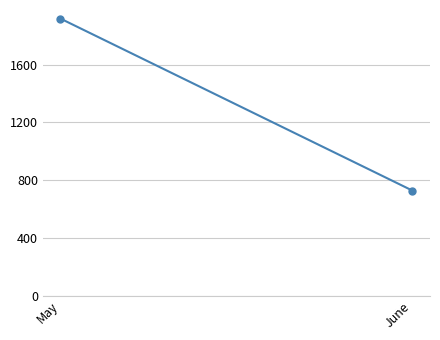

Is it true that the value at June is 1225.5?

False